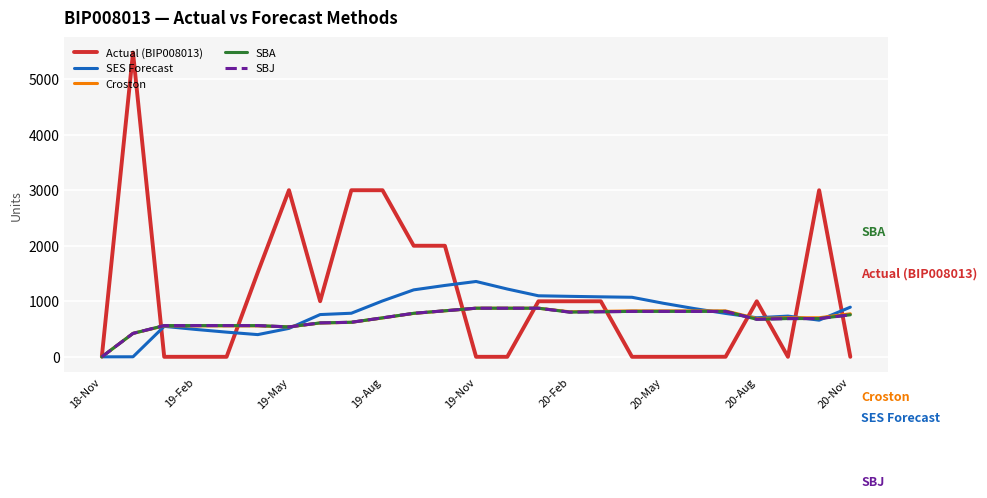

What is the difference between the maximum and minimum values in the SBA series?

875.3